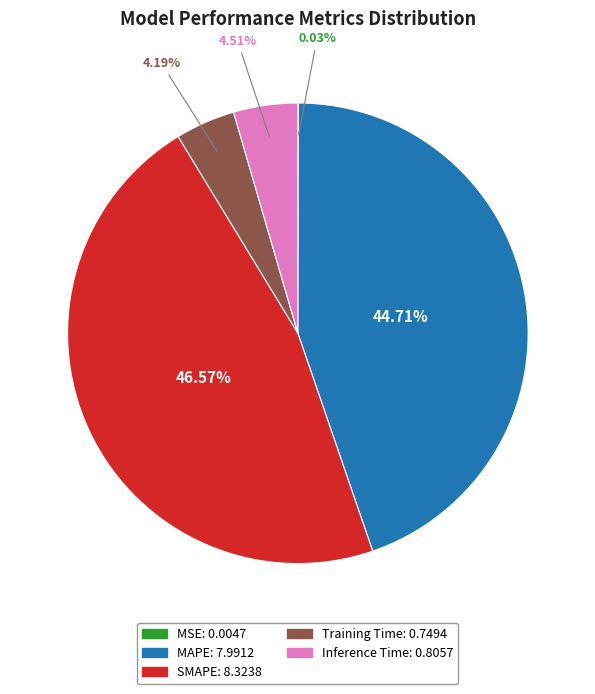

To the nearest percent, what is the difference between the SMAPE and Inference Time slice percentages?

42%